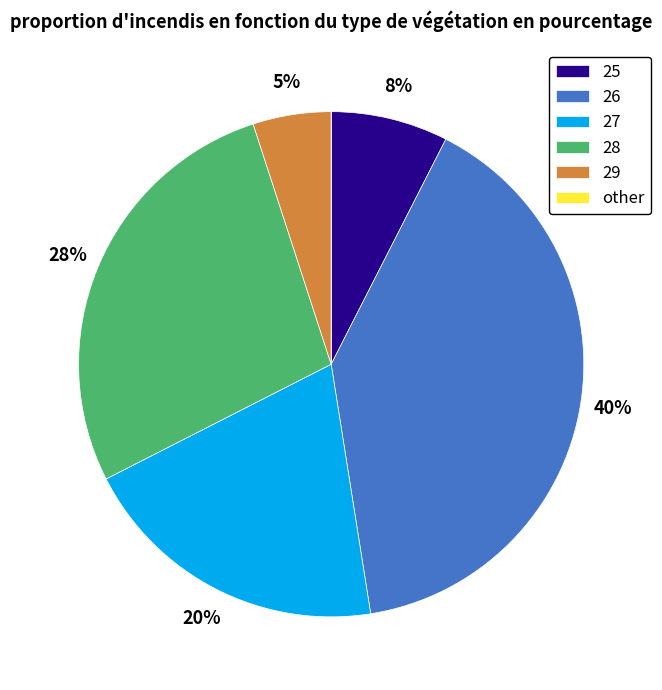

Does 25 represent more than half of the total?

No